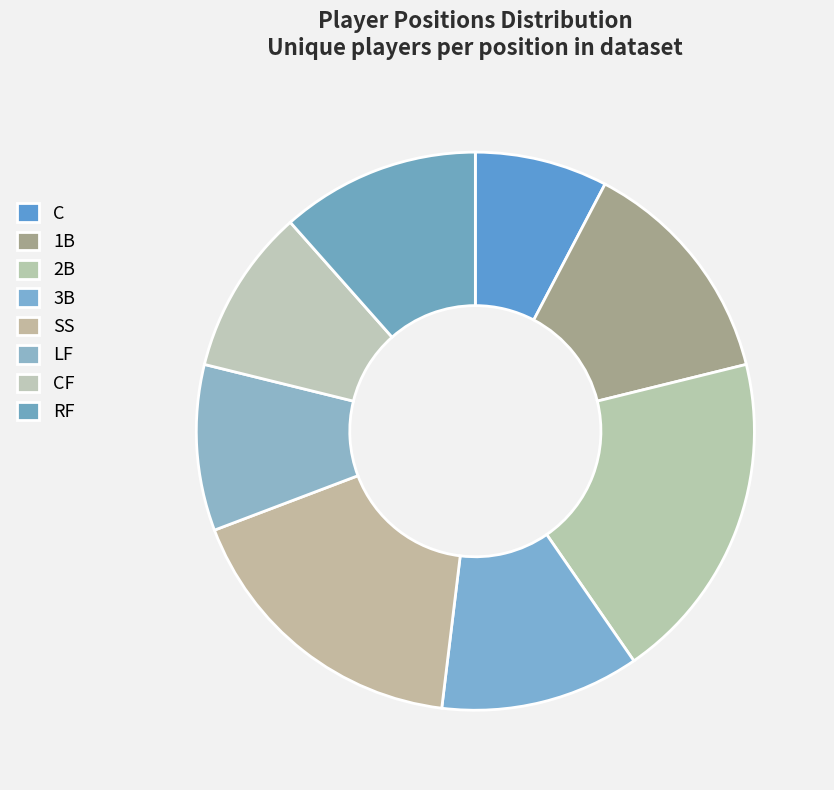

Count the number of slices in the pie.

8